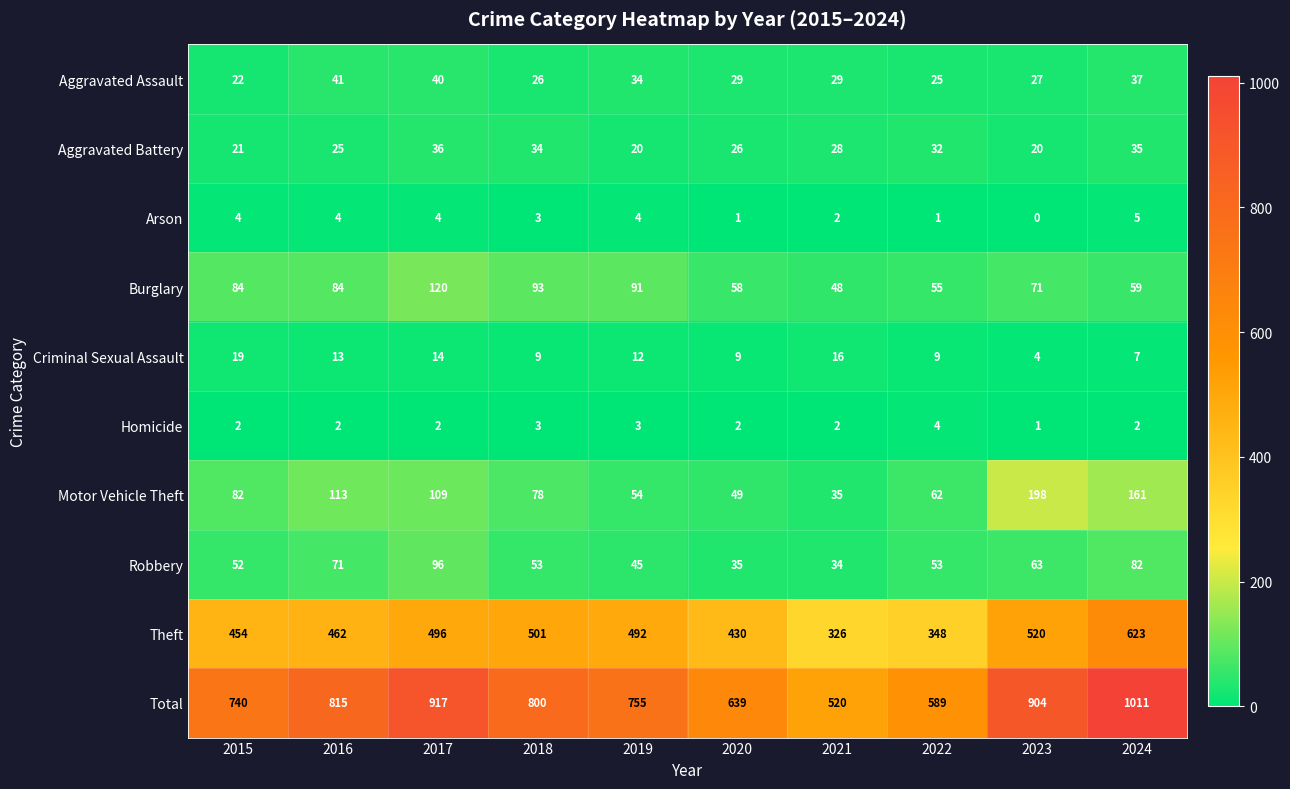

How many data points does each series have?

10